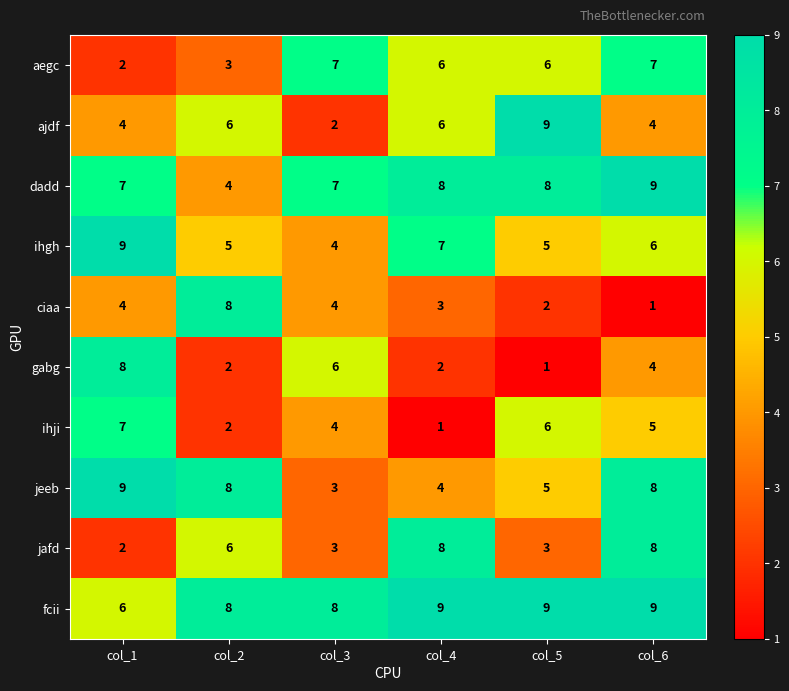

Count the aegc values in the range 3 to 7.

5